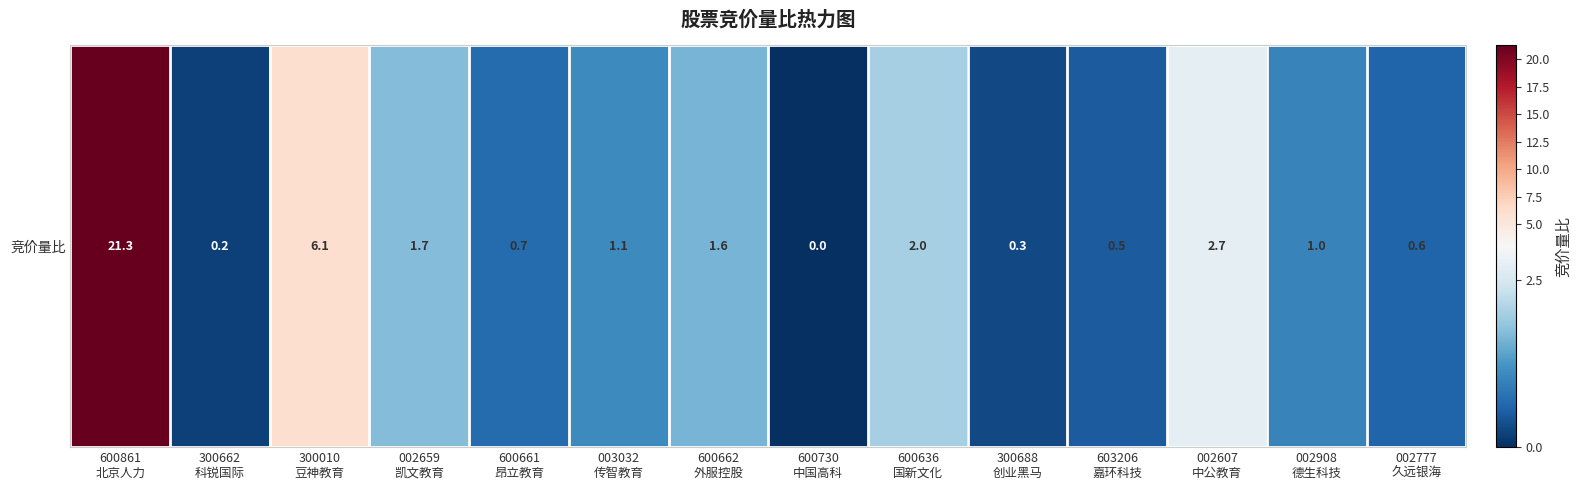

Count the number of categories in the chart.

14